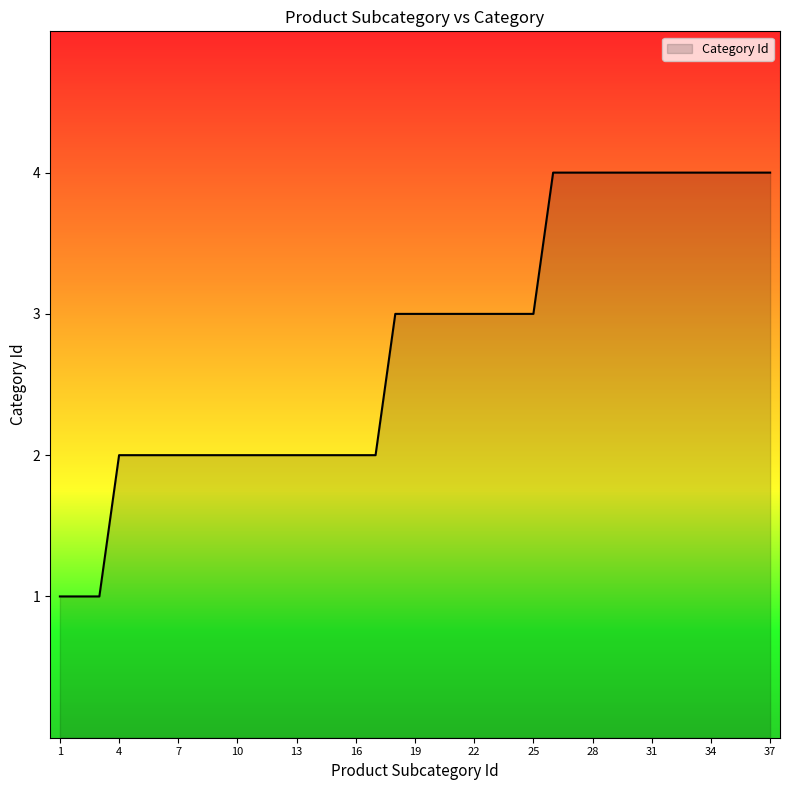

What is the difference between the maximum and minimum values?

3